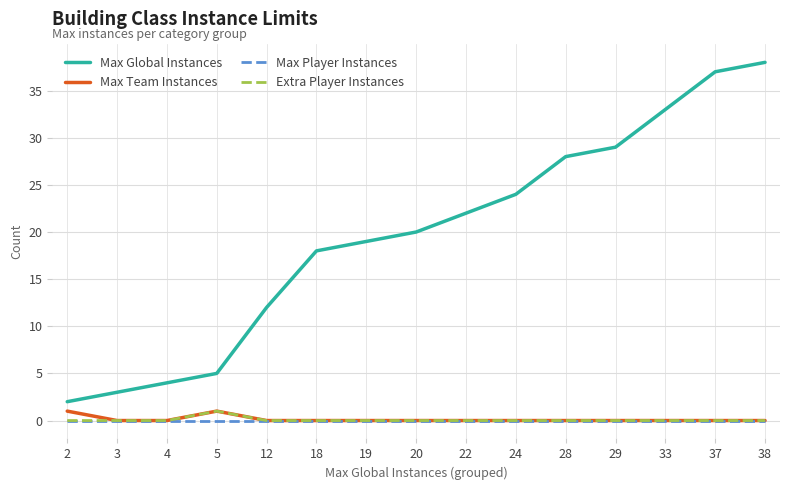

True or false: Max Team Instances has a value of 0 at 22.

True